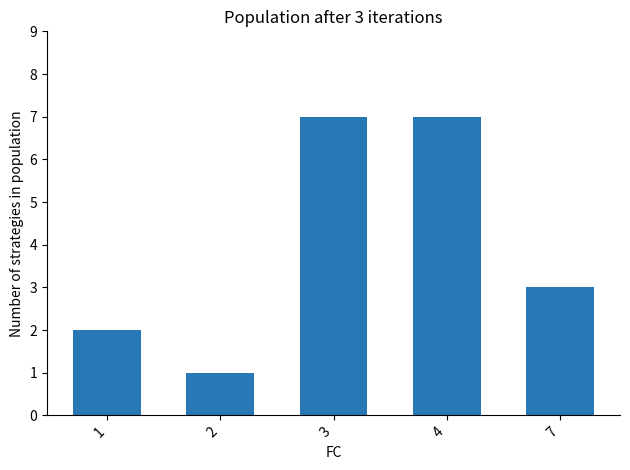

What is the difference between the maximum and second lowest values?

5